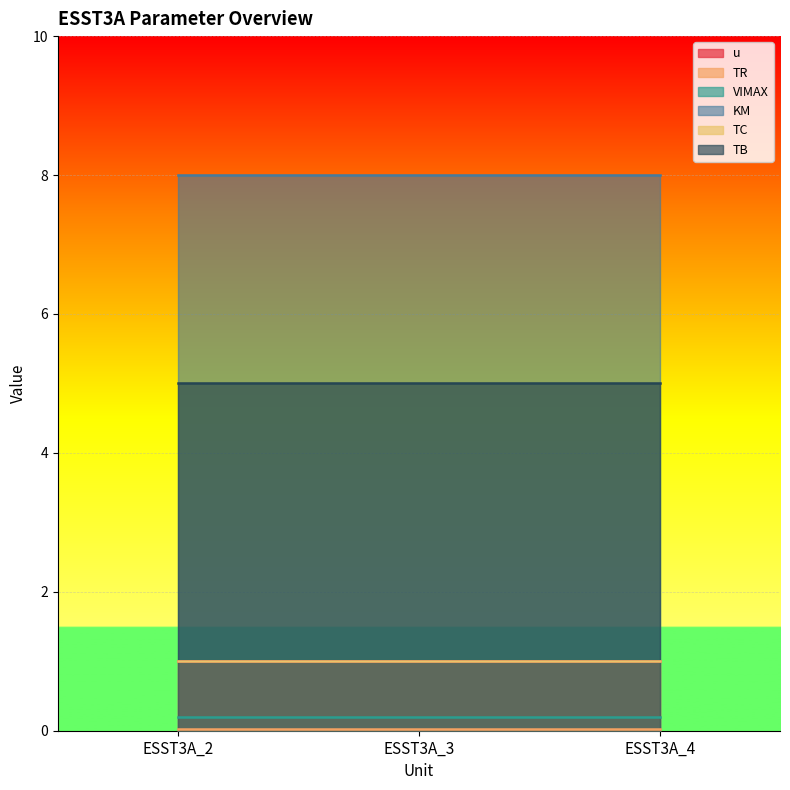

What is the spread (max minus min) of values at ESST3A_4?

8.0